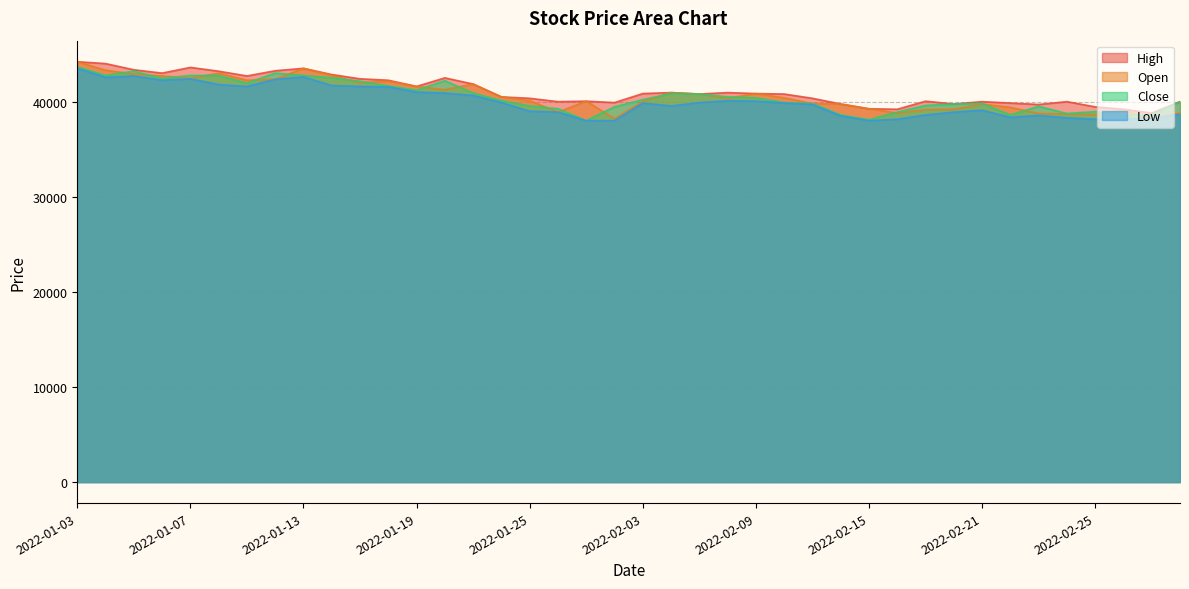

True or false: Close and Low intersect in this chart.

False